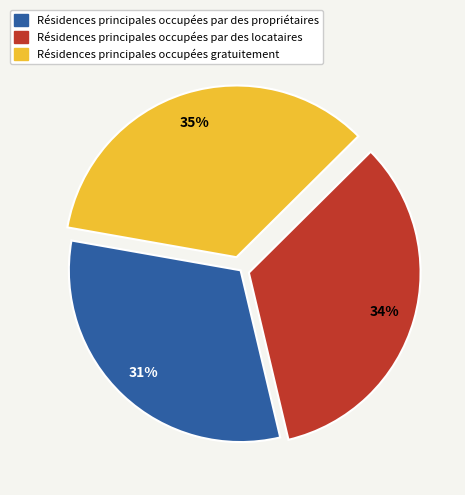

Does any single category account for the majority?

No